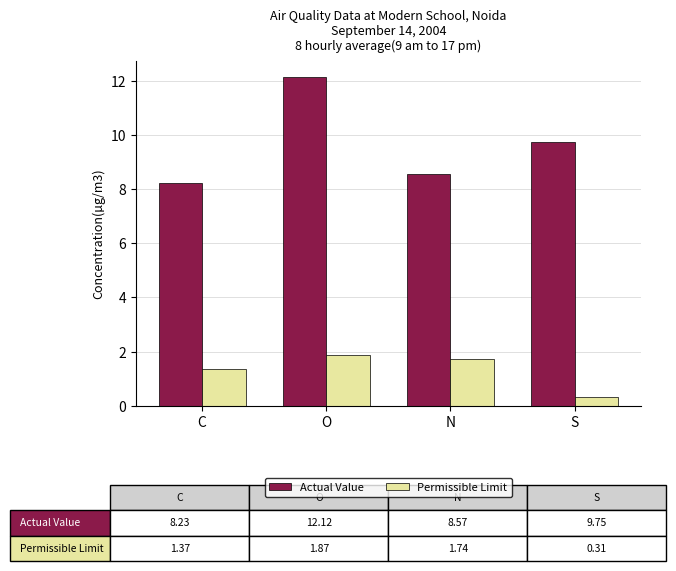

What is the difference between the second highest and minimum values in the Permissible Limit series?

1.4